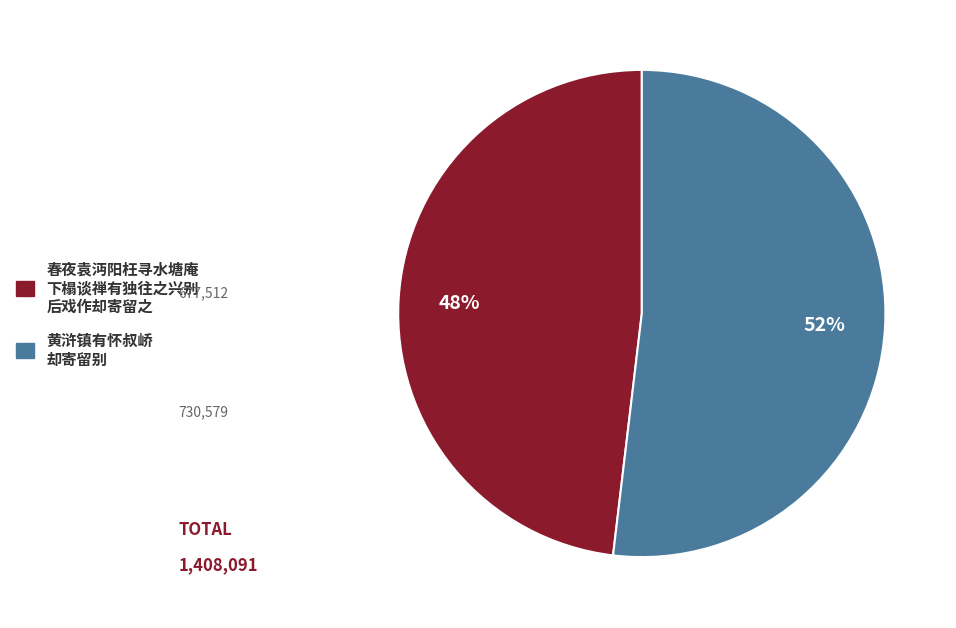

Does any single category account for the majority?

Yes